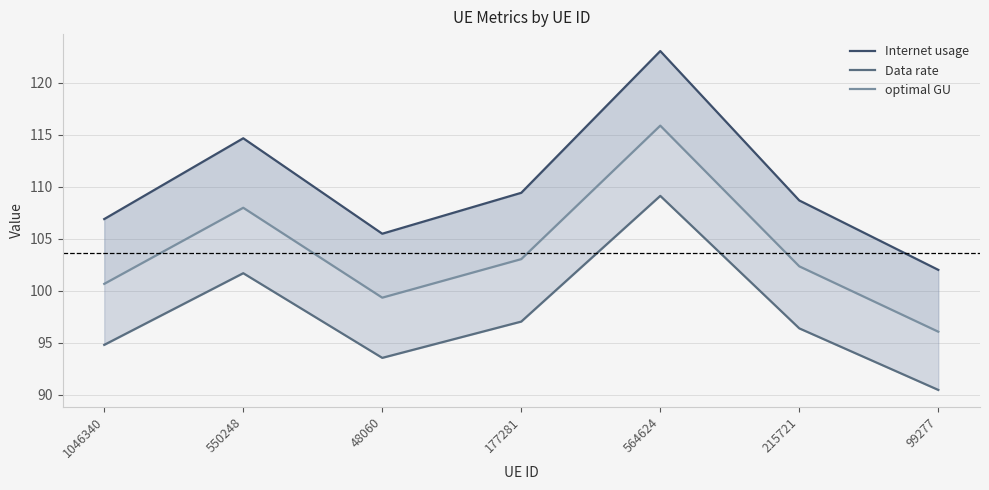

Which has a higher value, 215721 or 550248?

550248